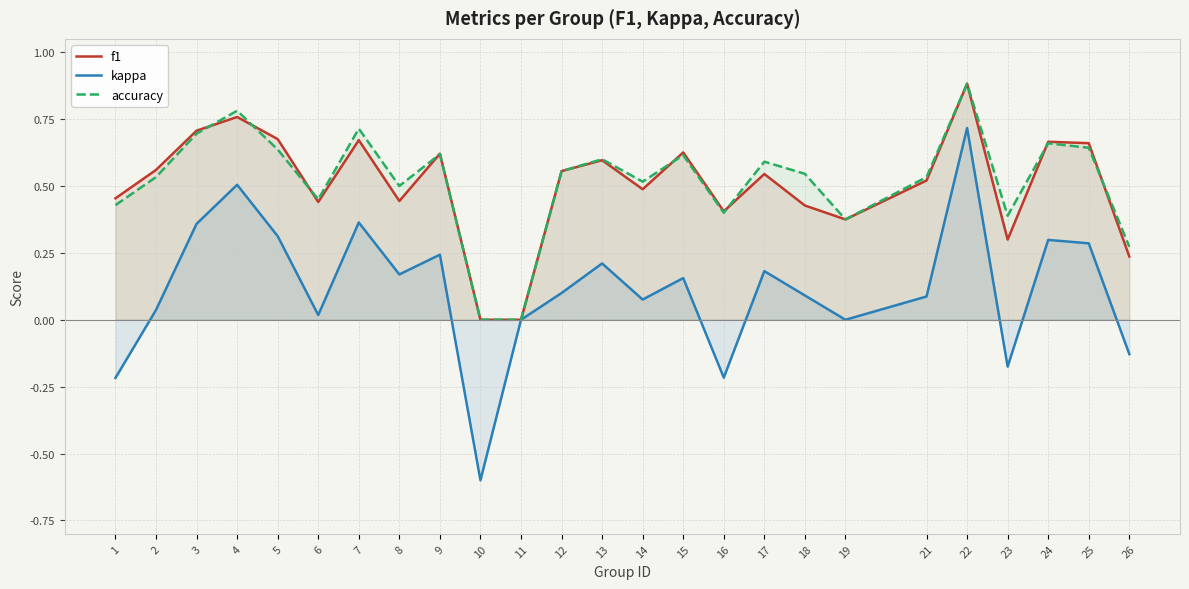

What is the difference between the maximum and minimum values in the f1 series?

0.9